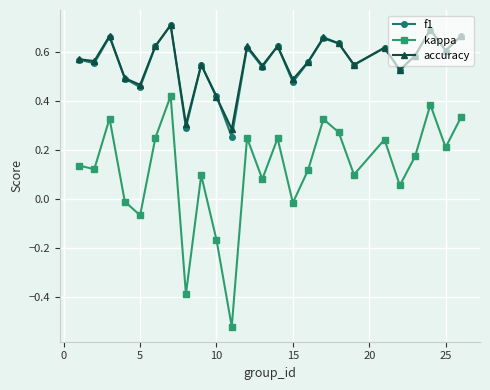

True or false: kappa and accuracy cross at least once.

False